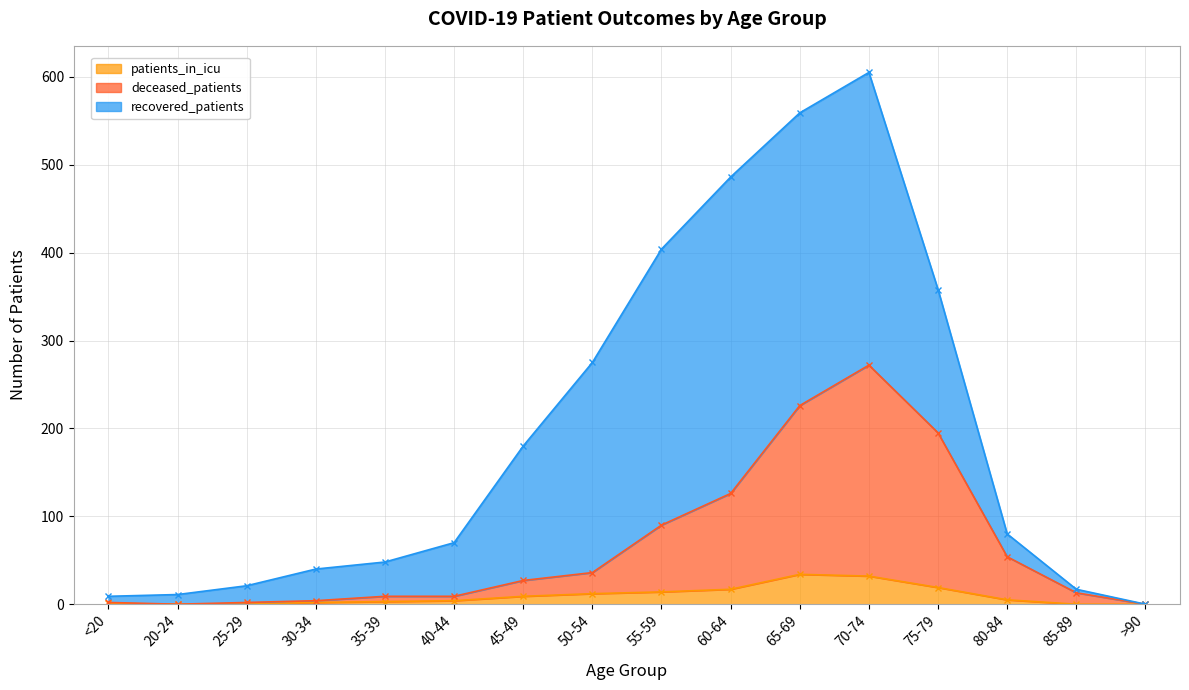

What is the value of the deceased_patients point at the 8th from the left?

36